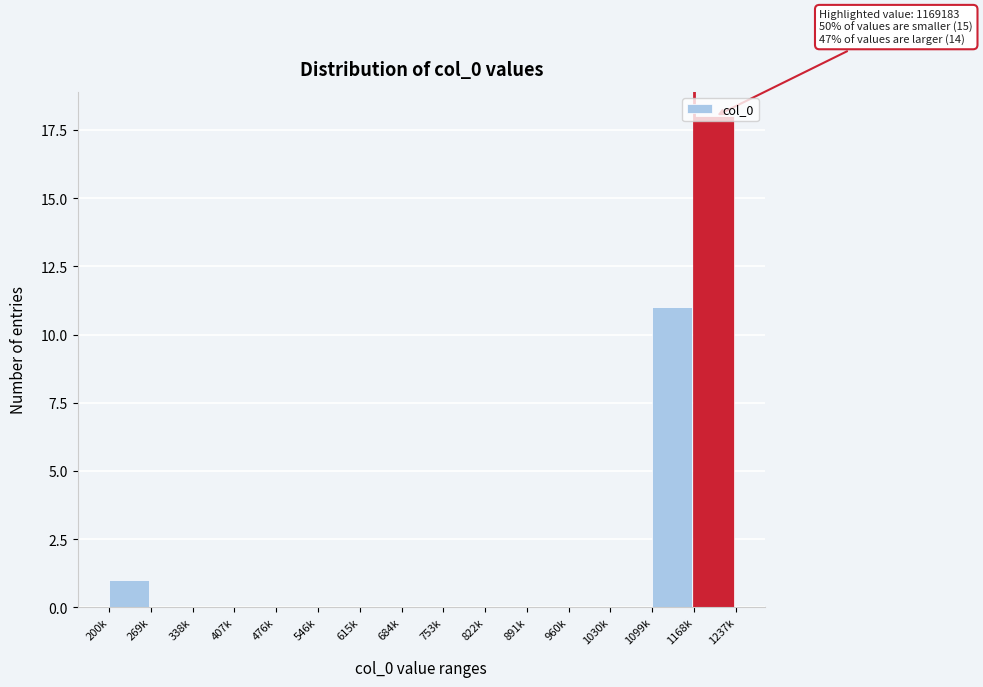

What is the sum of all values?

30